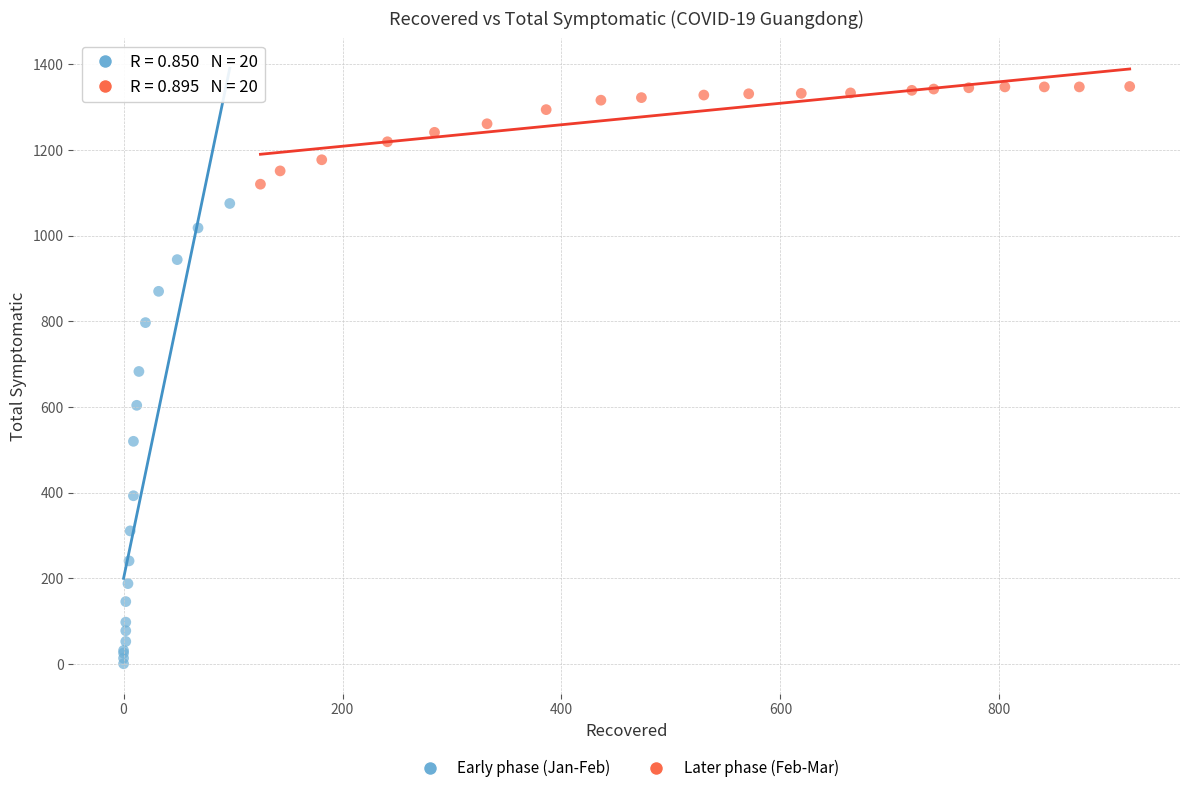

Which series contains the lowest Y value?

Early phase (Jan-Feb)